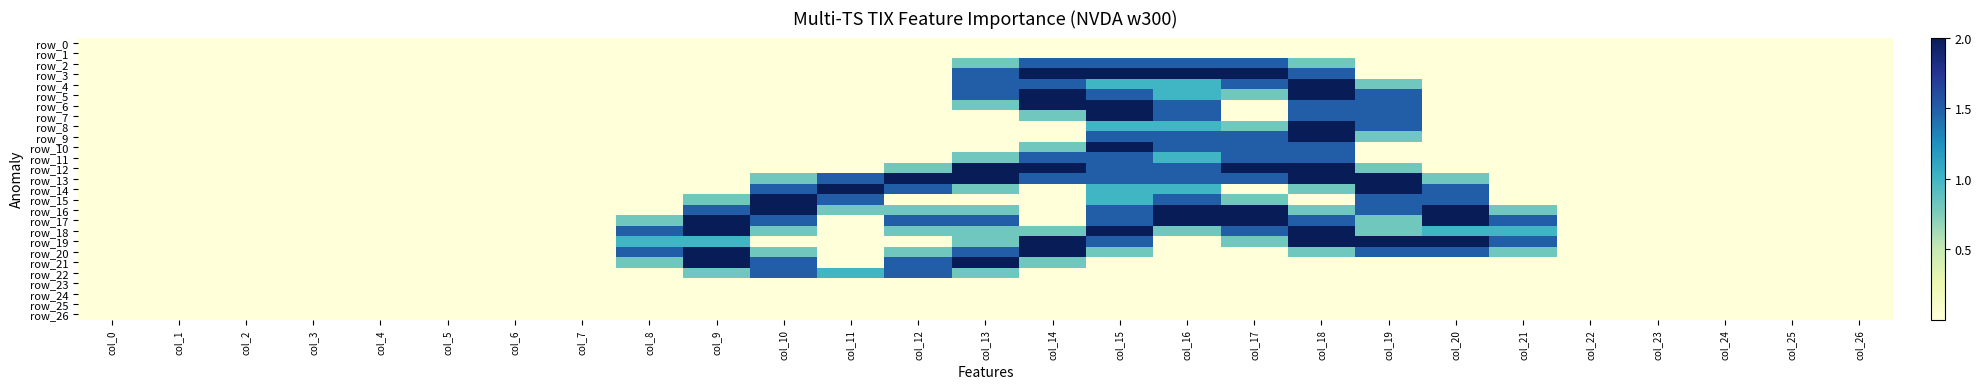

Is it true that row_6 equals 0.0 at col_2?

True